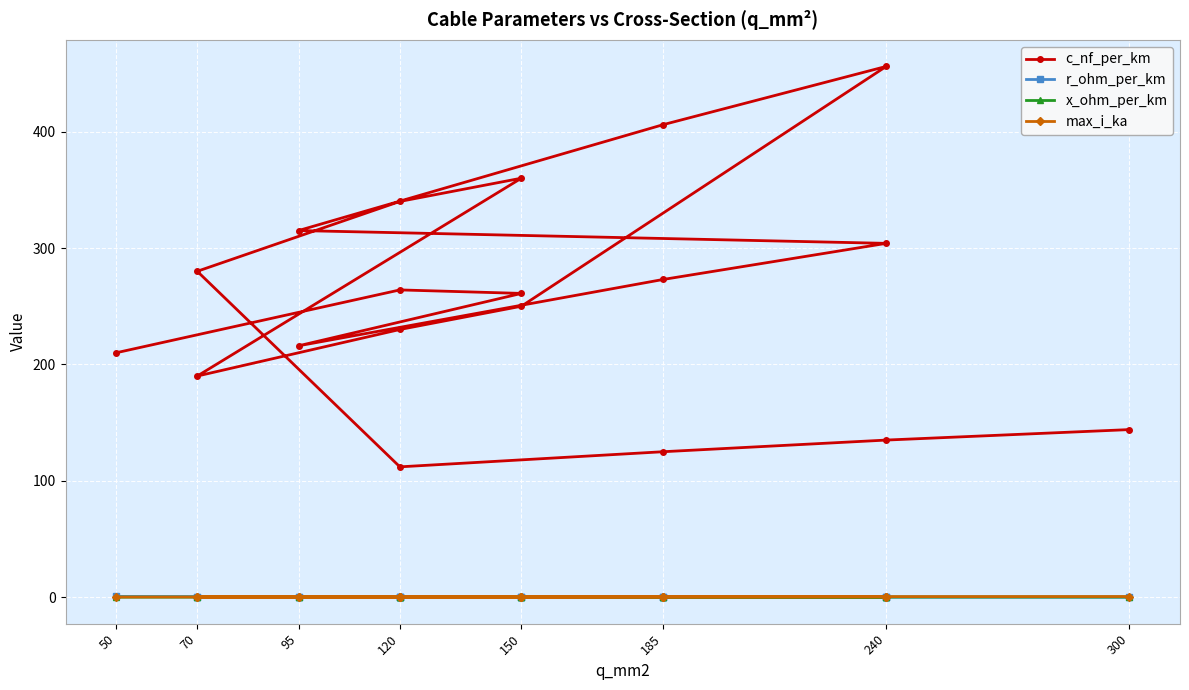

Reading right to left, what are all the values shown in this chart?

c_nf_per_km: 144.0	135.0	125.0	112.0	280.0	340.0	360.0	190.0	230.0	250.0	456.0	406.0	315.0	304.0	273.0	216.0	261.0	264.0	210.0
r_ohm_per_km: 0.1	0.1	0.1	0.2	0.4	0.3	0.2	0.4	0.3	0.2	0.1	0.2	0.3	0.1	0.2	0.3	0.2	0.2	0.6
x_ohm_per_km: 0.1	0.1	0.2	0.2	0.1	0.1	0.1	0.1	0.1	0.1	0.1	0.1	0.1	0.1	0.1	0.1	0.1	0.1	0.1
max_i_ka: 0.6	0.5	0.5	0.4	0.2	0.3	0.3	0.2	0.3	0.3	0.4	0.4	0.2	0.4	0.4	0.3	0.3	0.2	0.1